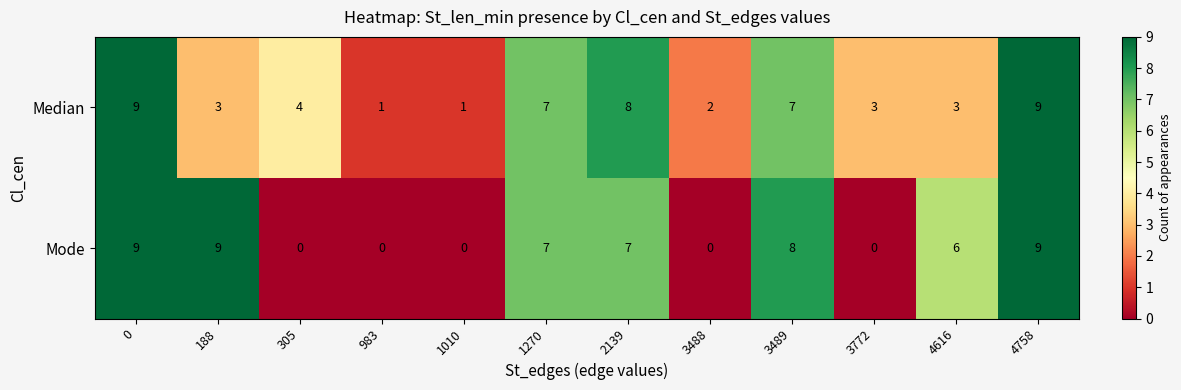

What is the total value across all series at 3488?

2